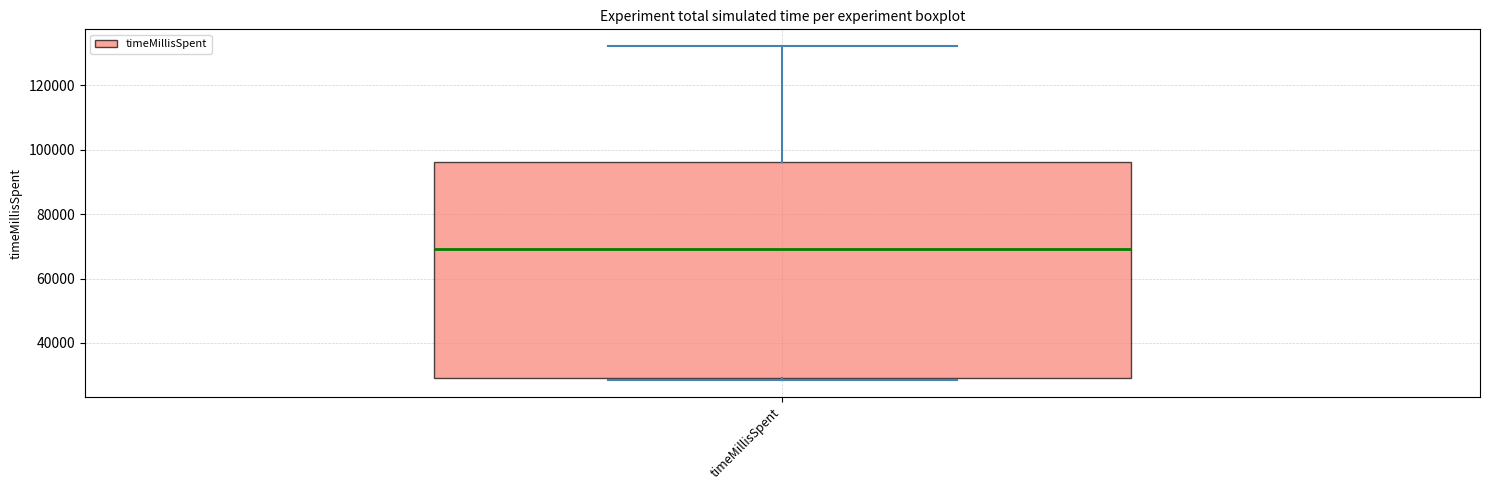

Transcribe this box plot: give where the median line is, the range the box spans, and where the two whiskers end, as read against the y-axis. The values are not printed on the chart, so give them approximately, as read against the axis.

median 70000, box 30000 to 96000, whiskers 28000 to 132000